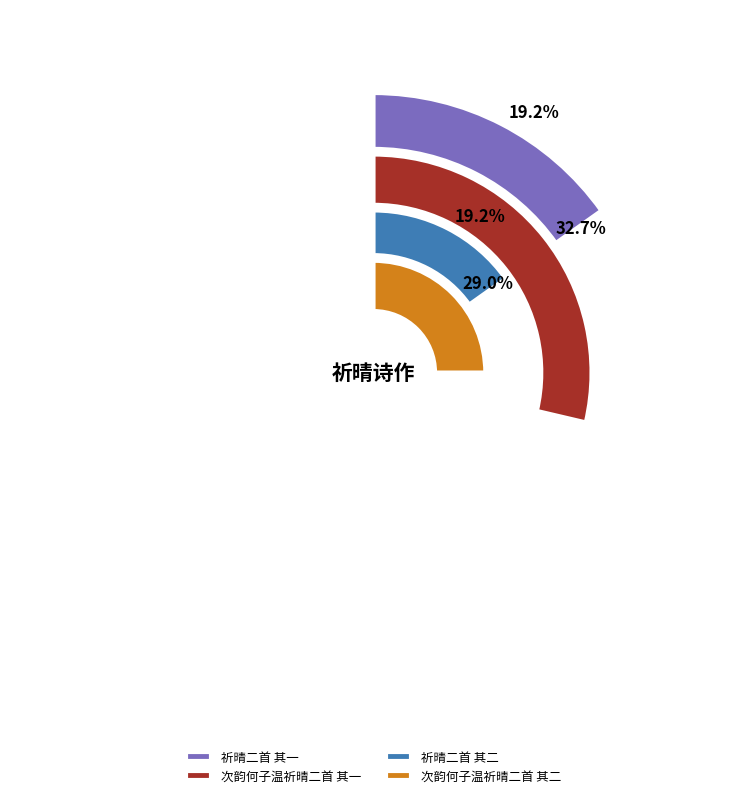

What is the ratio of the value at 祈晴二首 其一 to the value at 次韵何子温祈晴二首 其一?

0.6